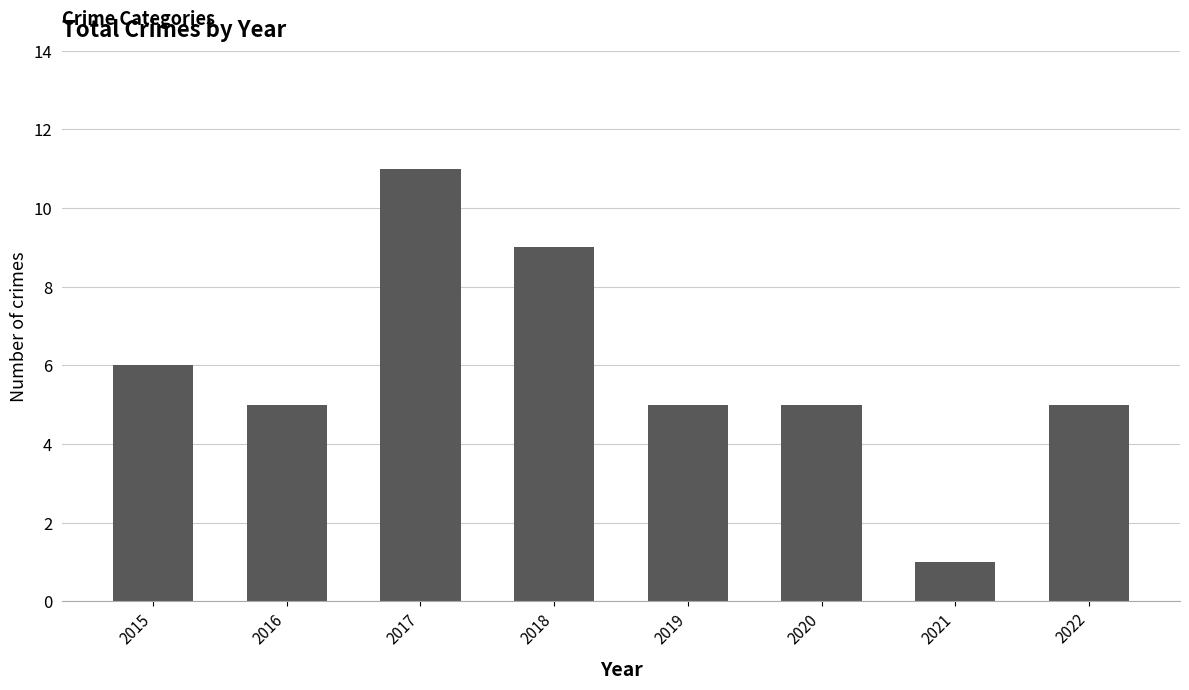

What is the value of the 6th bar from the left?

5